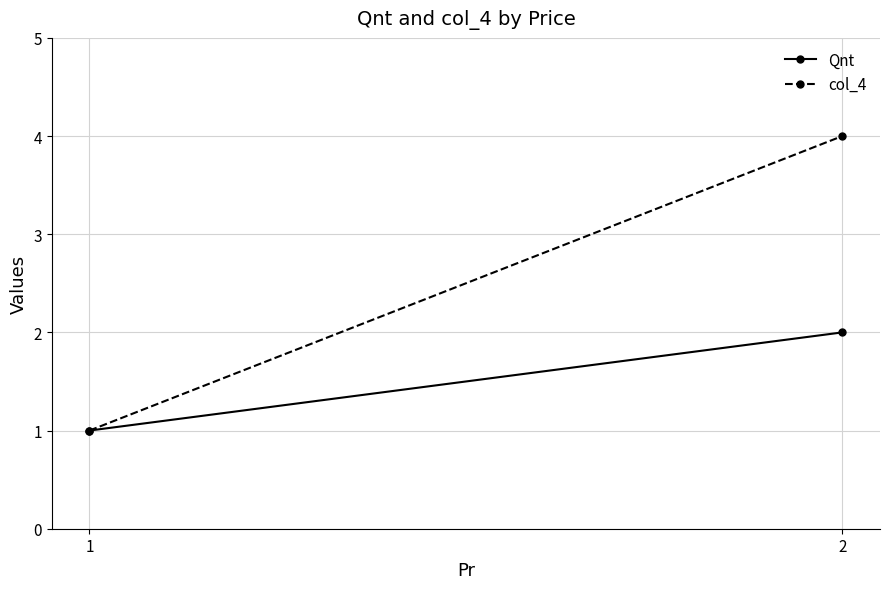

What is the value of the Qnt point at the 1st from the left?

1